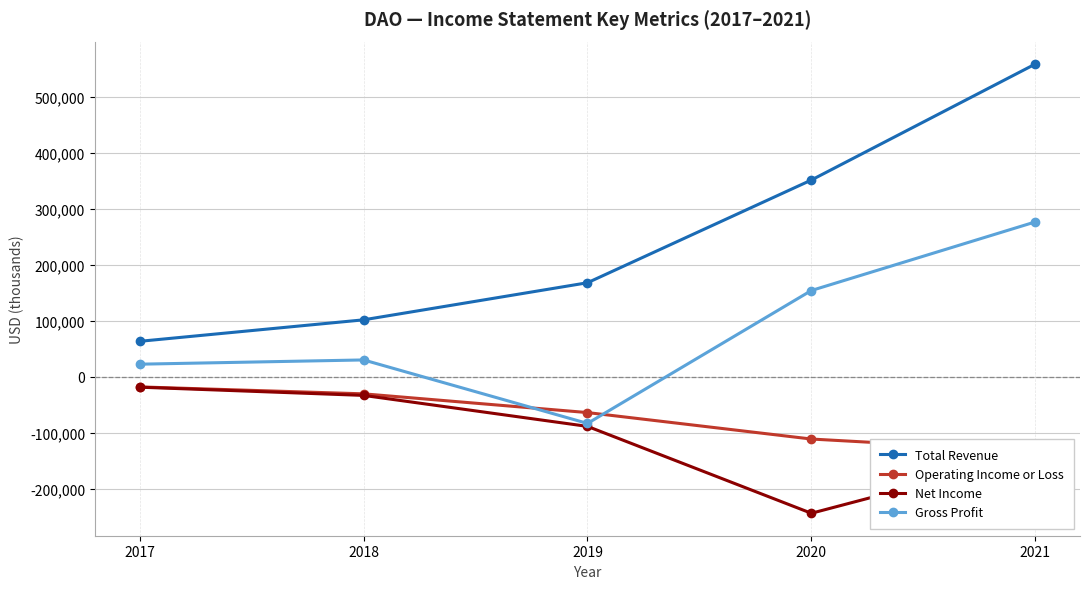

Where is Gross Profit nearest to the value 96700?

2020